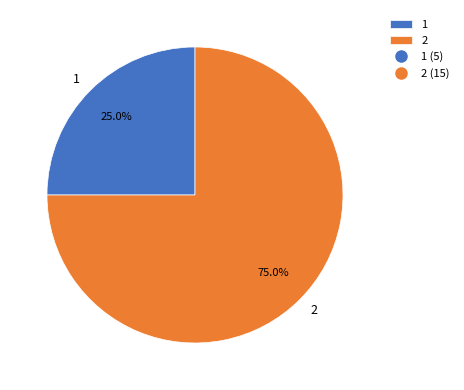

Between 2 and 1, which is larger?

2